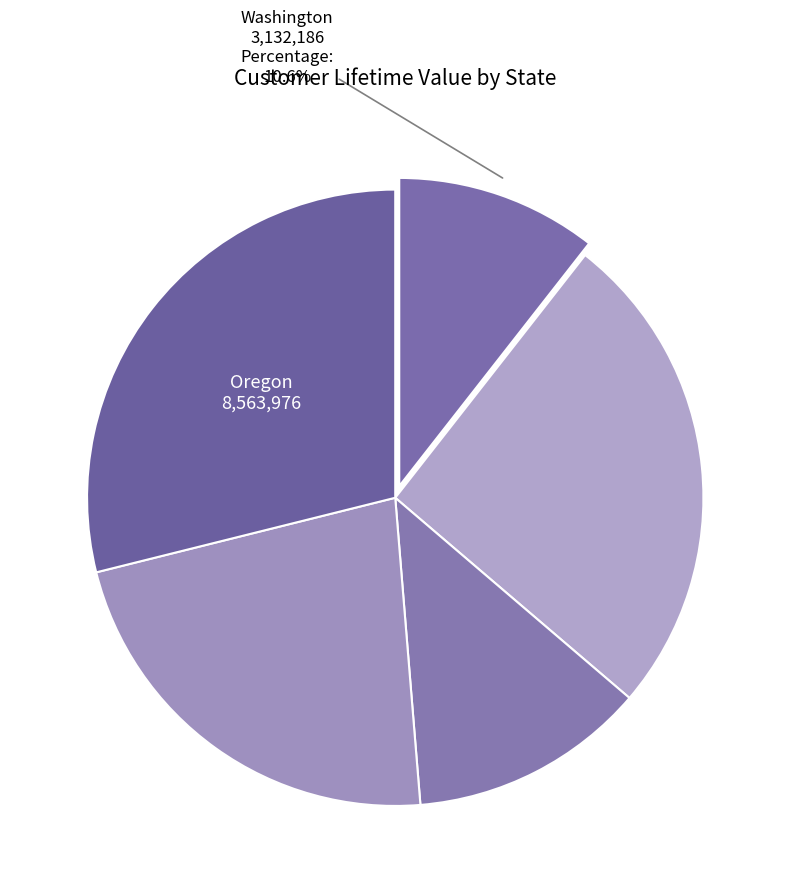

Count the number of slices in the pie.

5